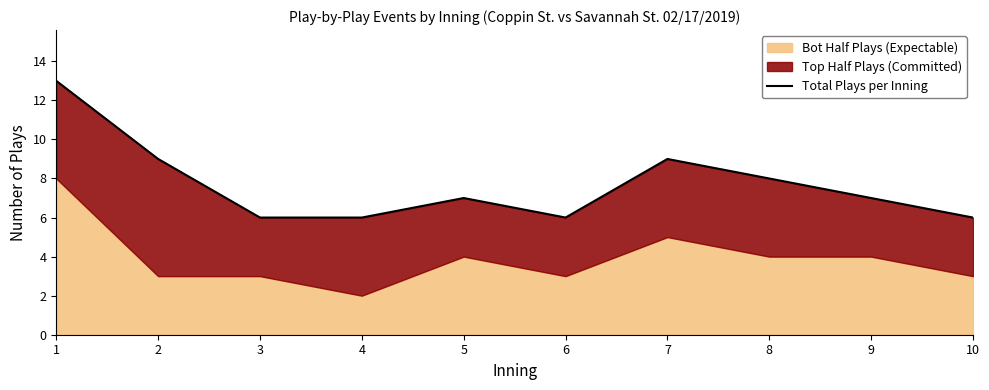

What is the sum of the values at 10 and 4?

12